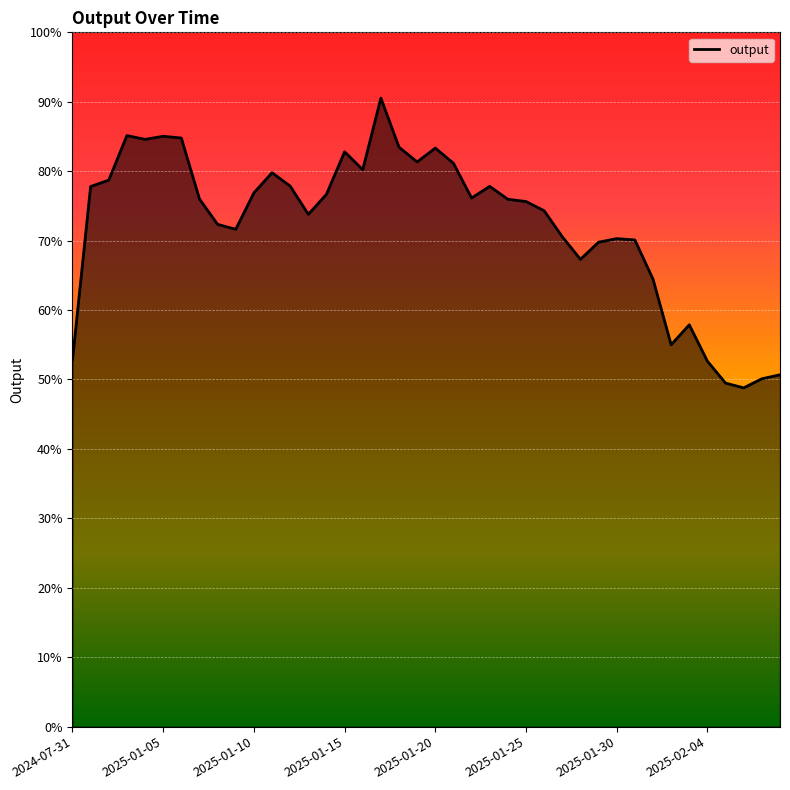

What is the greatest value displayed?

90.5